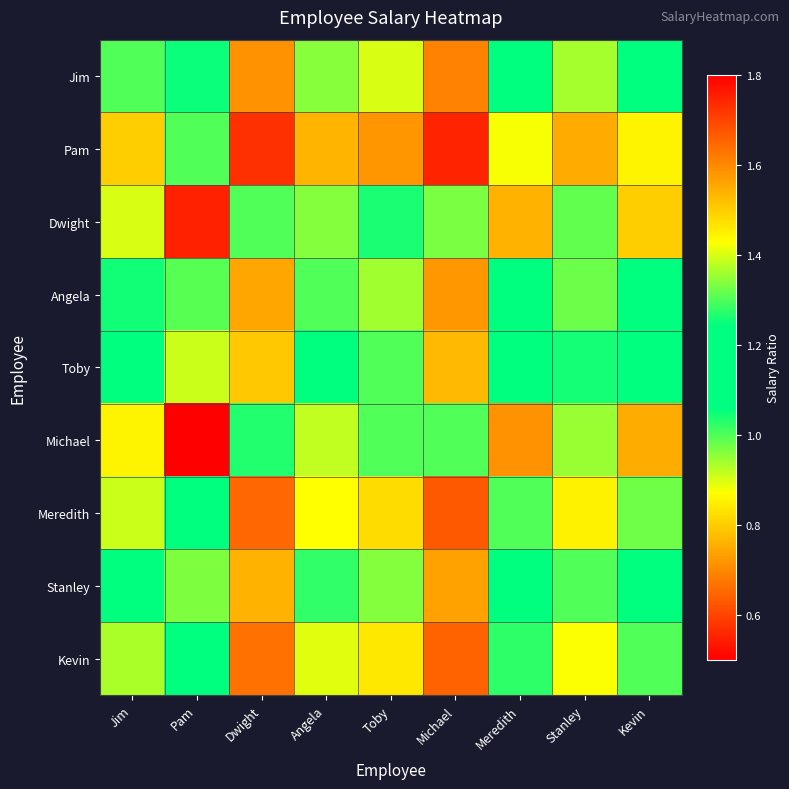

What is the total value across all series at Michael?

6.7